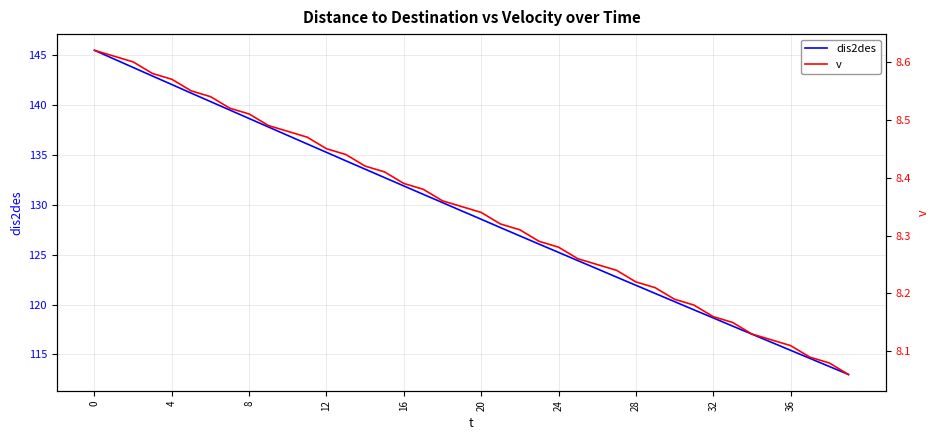

What is the total value across all series at 22?

135.2